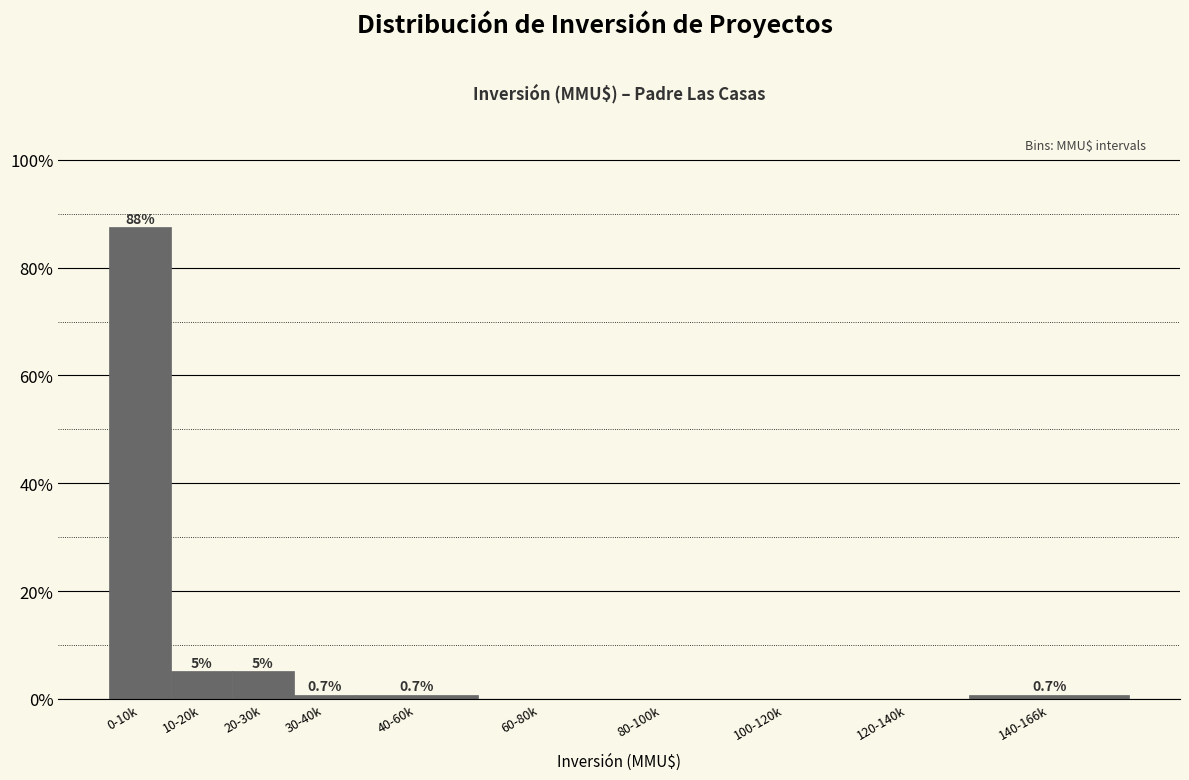

The chart shows a value of 0.7 at 40-60k. True or false?

True